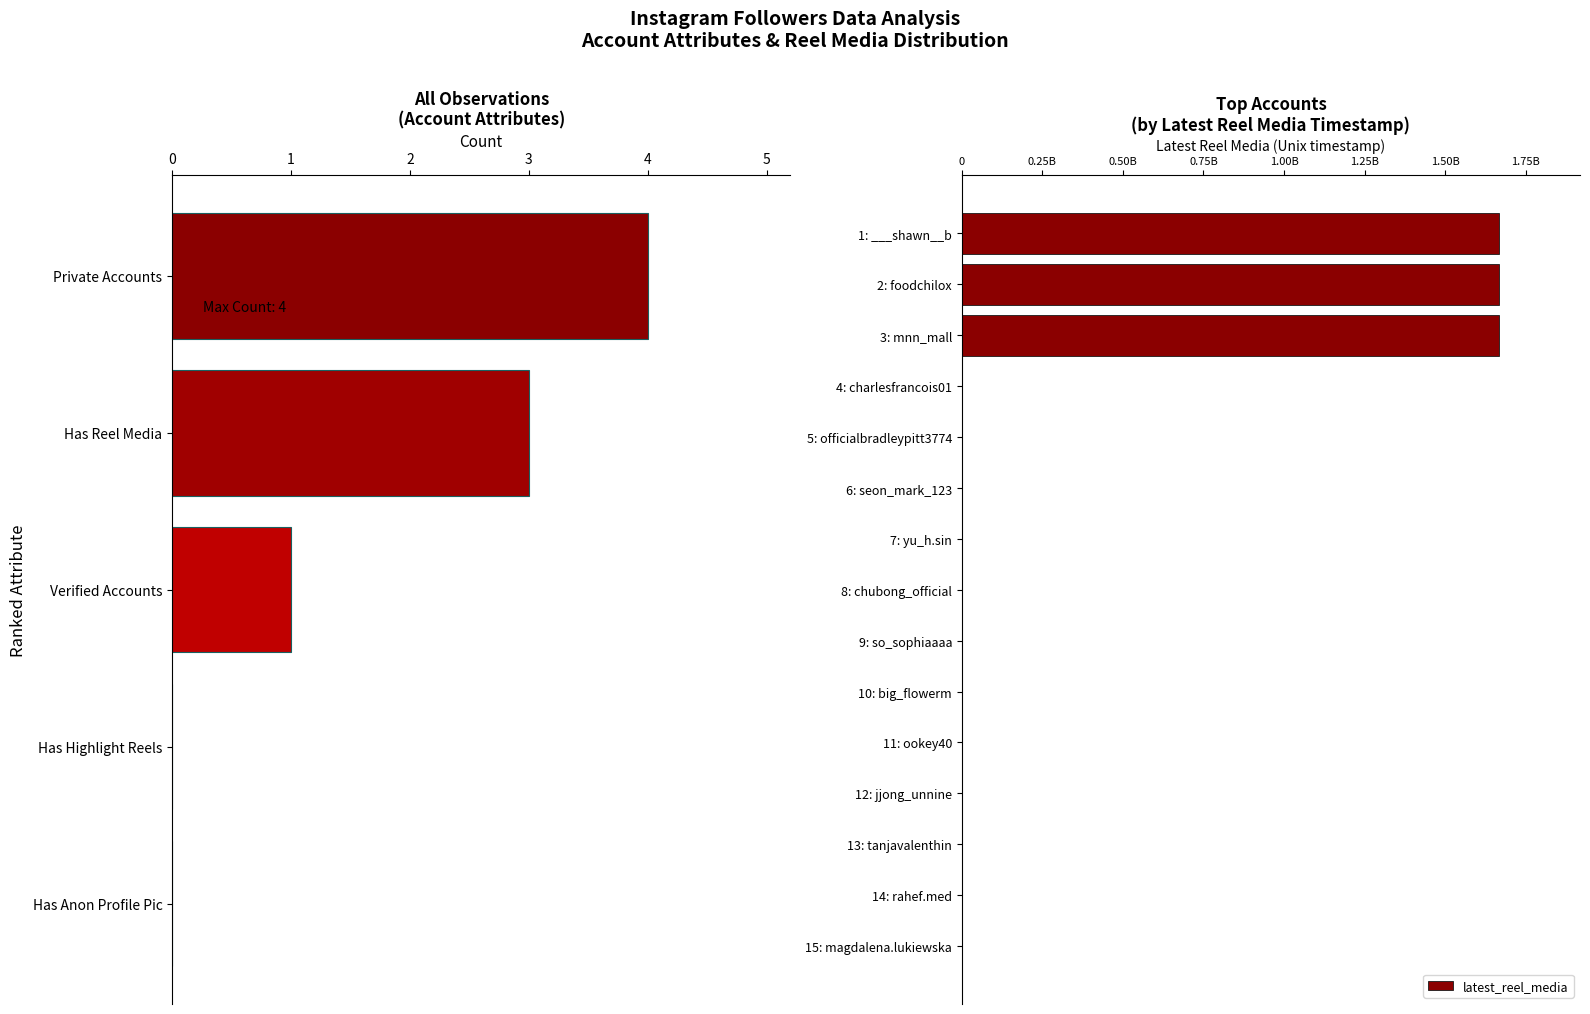

The value at 5: officialbradleypitt3774 is 0. True or false?

True